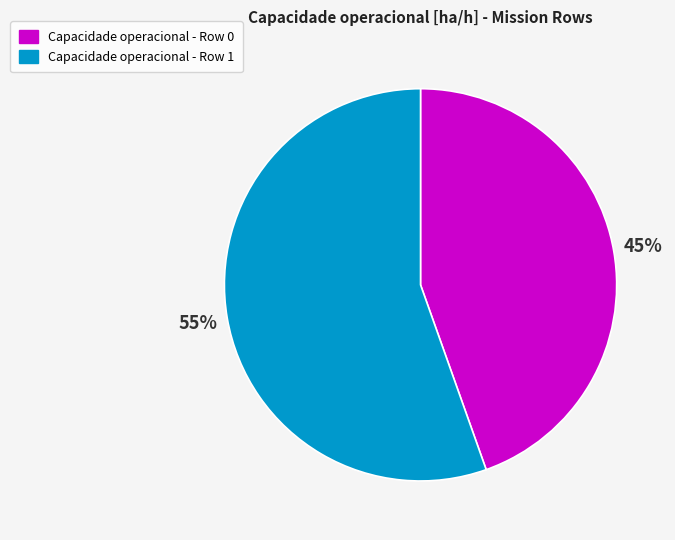

Is there any slice that represents more than half of the pie?

Yes